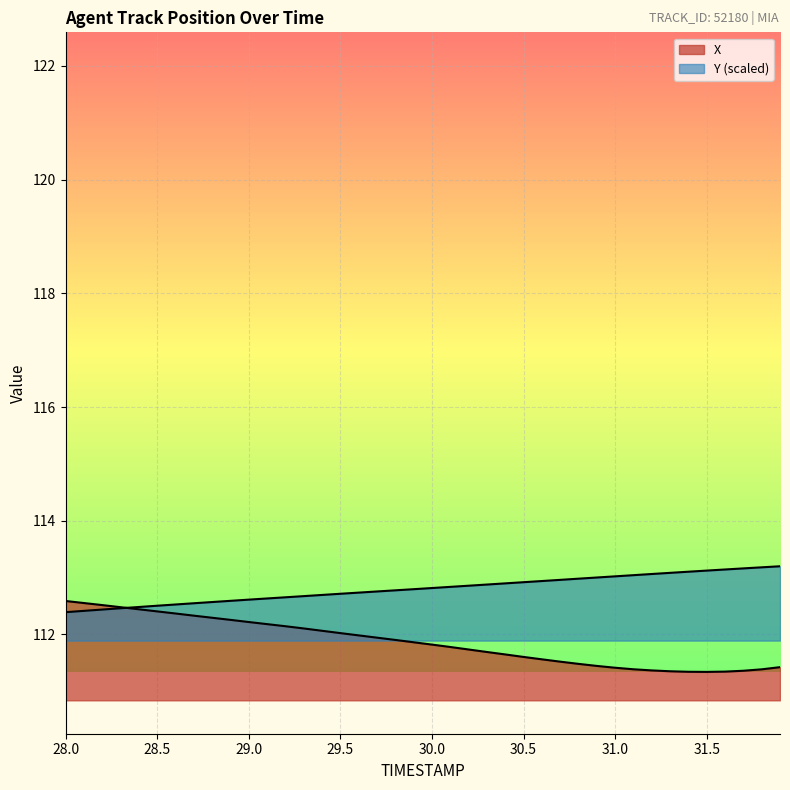

At 28.4, list the series in order from largest to smallest.

Y, X